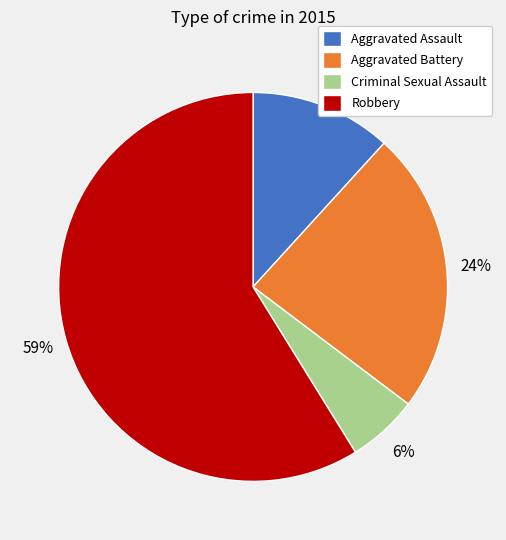

Is the sum of Robbery and Aggravated Battery greater than half?

Yes